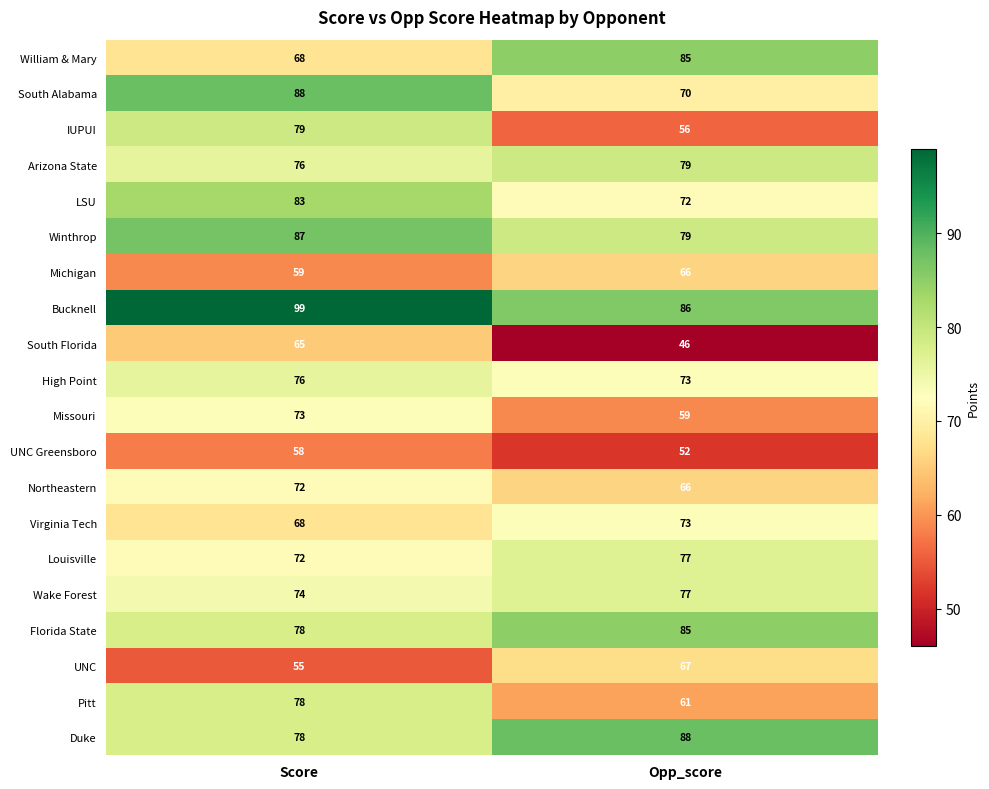

List the labels in order of Winthrop value, smallest first.

Opp_score, Score